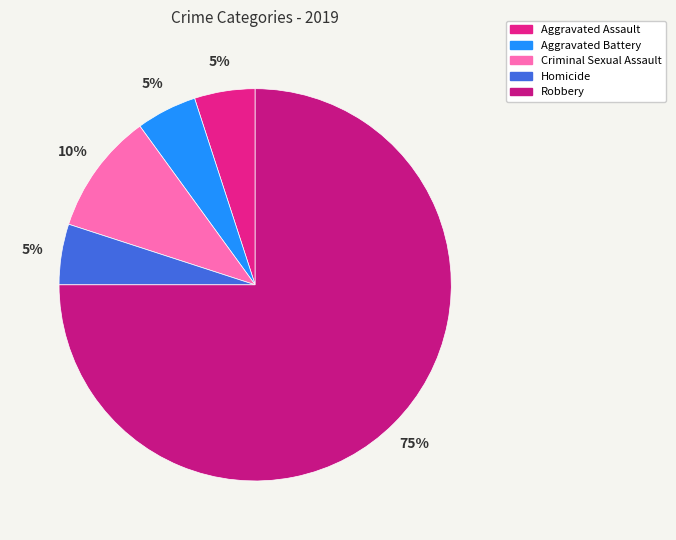

Which slice is the smallest?

Aggravated Assault